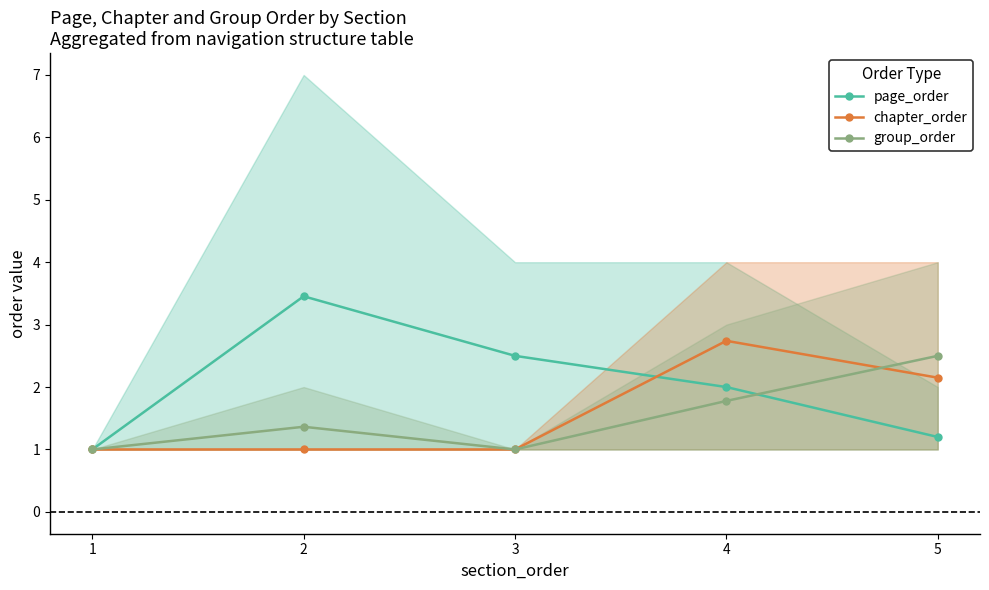

What is the spread (max minus min) of values at 4?

1.0